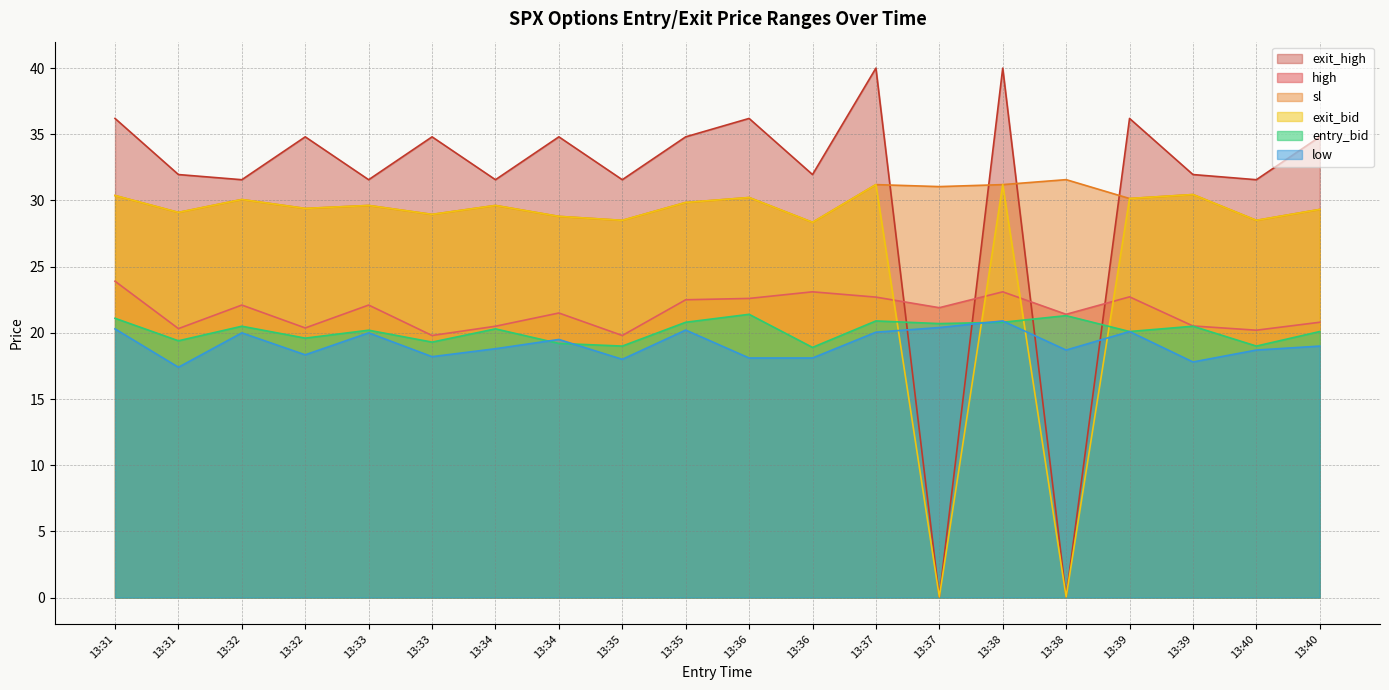

True or false: sl has a value of 13.4 at 13:38.

False